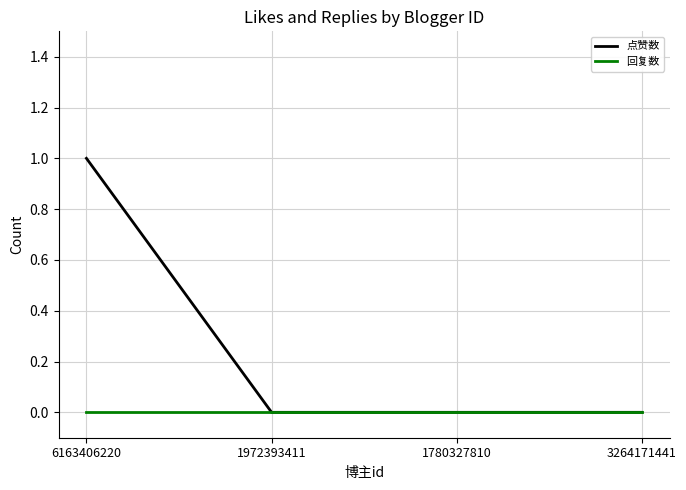

Which series has the largest total across all categories?

点赞数